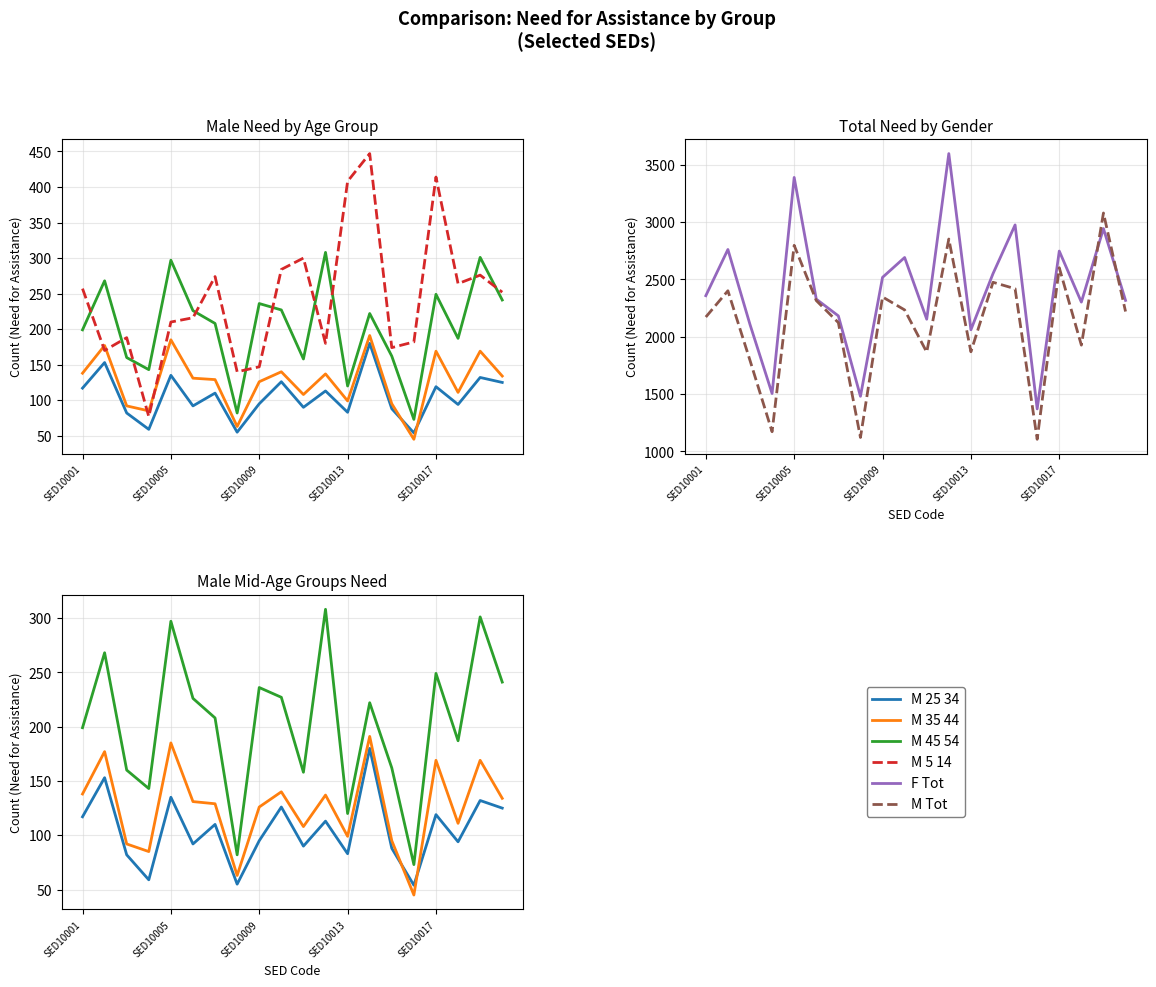

How many lines are shown in the chart?

6